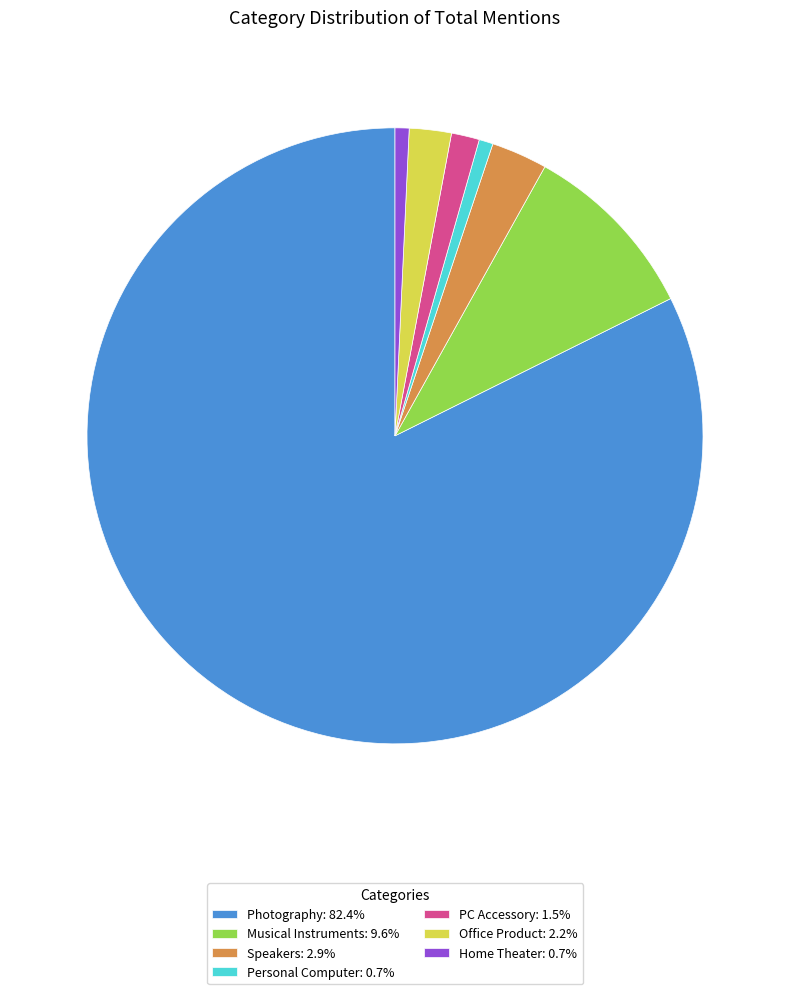

Is there any slice that represents more than half of the pie?

Yes